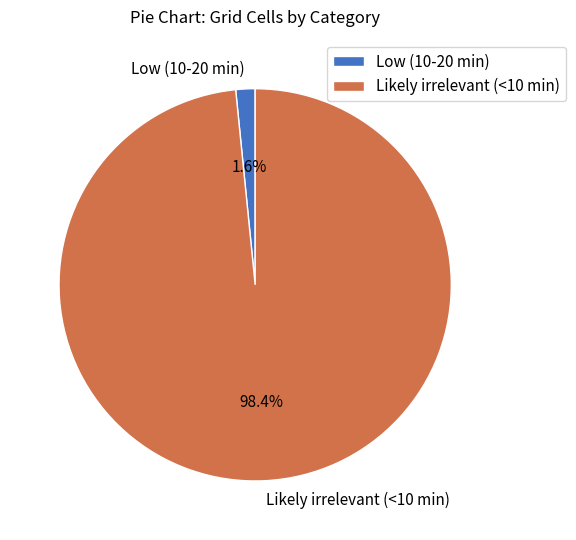

To the nearest percent, what is the combined percentage of Likely irrelevant (<10 min) and Low (10-20 min)?

100%